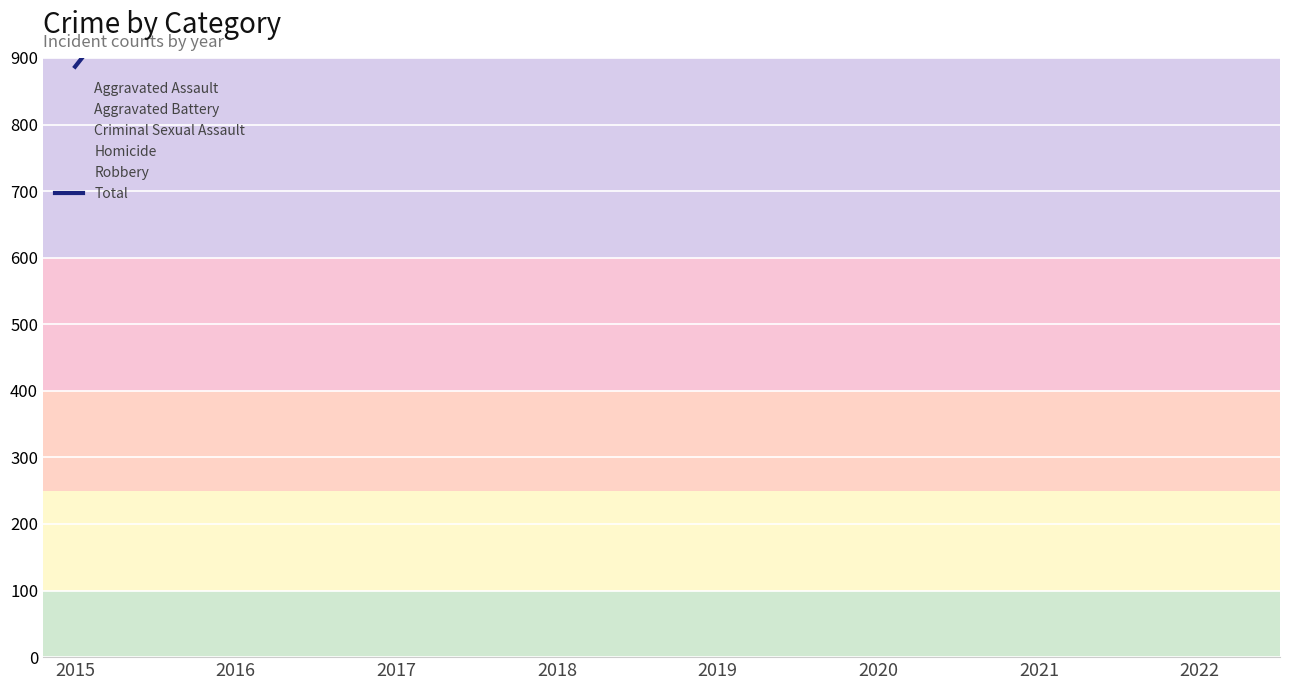

What is the greatest value displayed?

1193